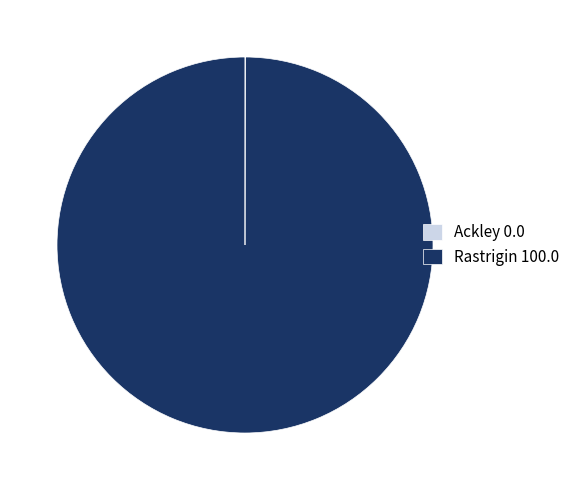

Is there any slice that represents more than half of the pie?

Yes